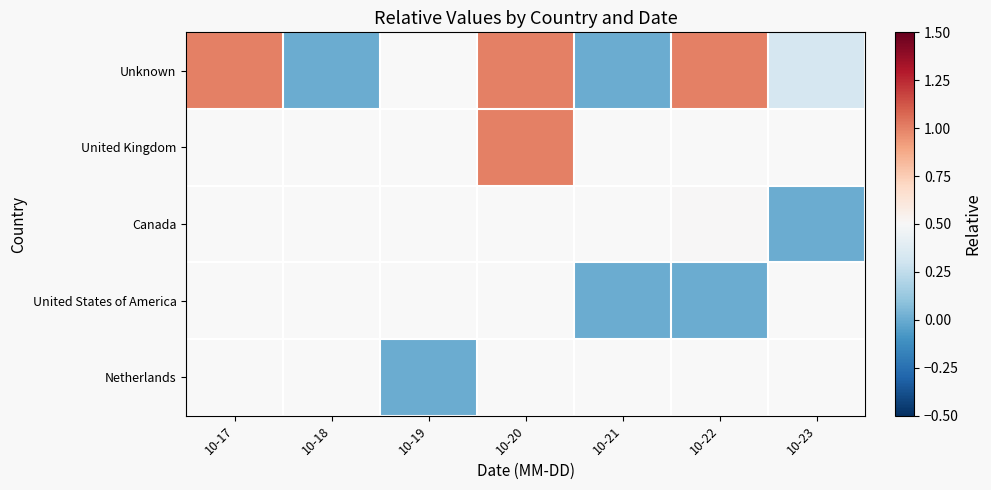

Which label corresponds to the largest value in the chart?

10-17